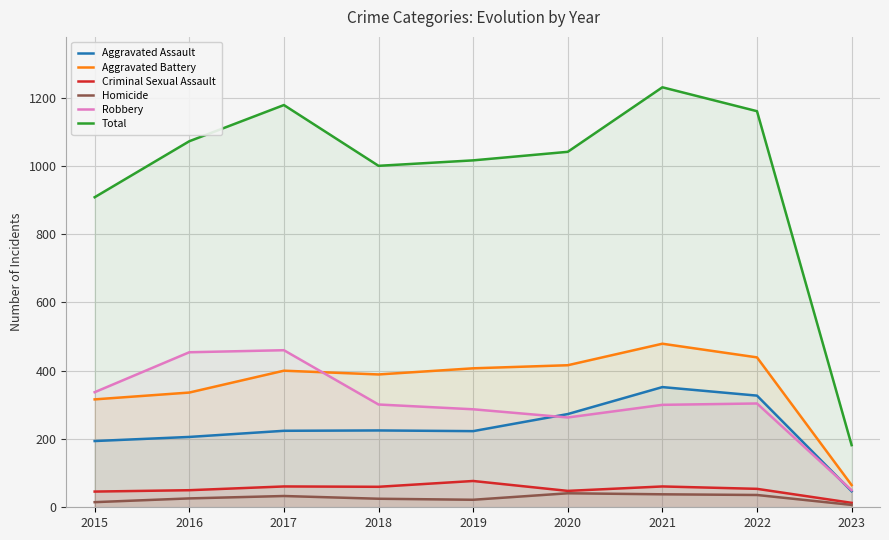

What is the value of the Criminal Sexual Assault point at the 1st from the left?

46